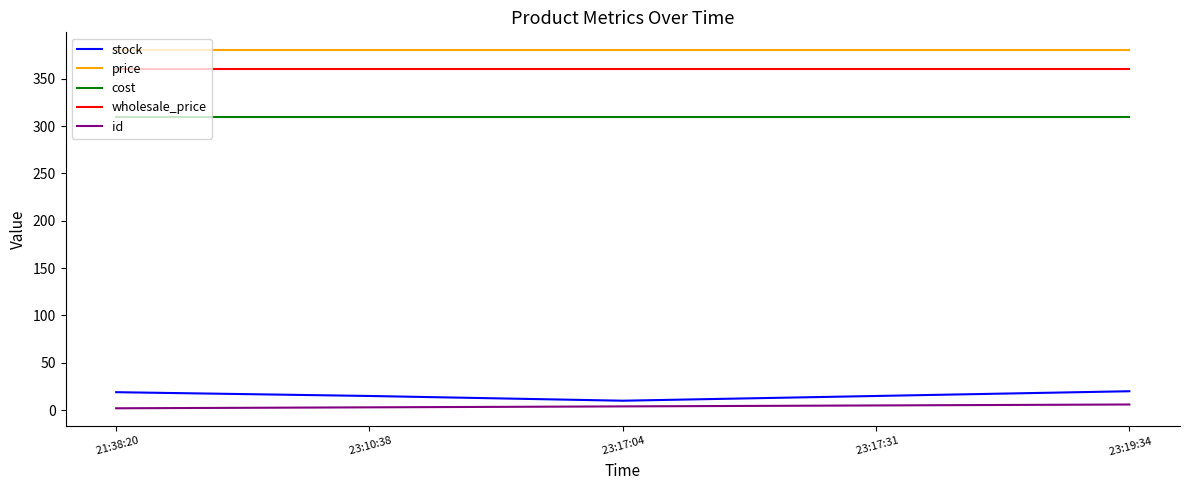

What is the difference between the maximum and minimum values in the id series?

4